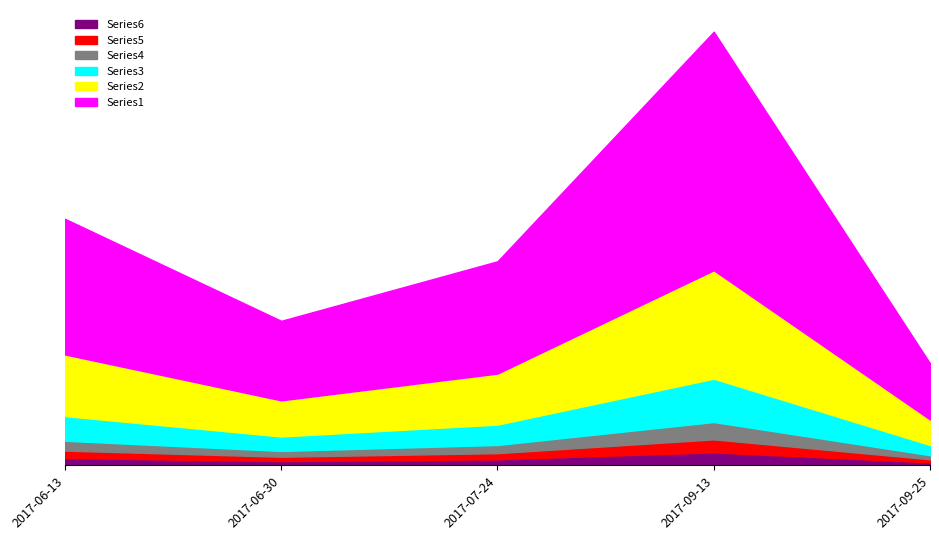

Where is the data nearest to the value 31?

2017-06-13